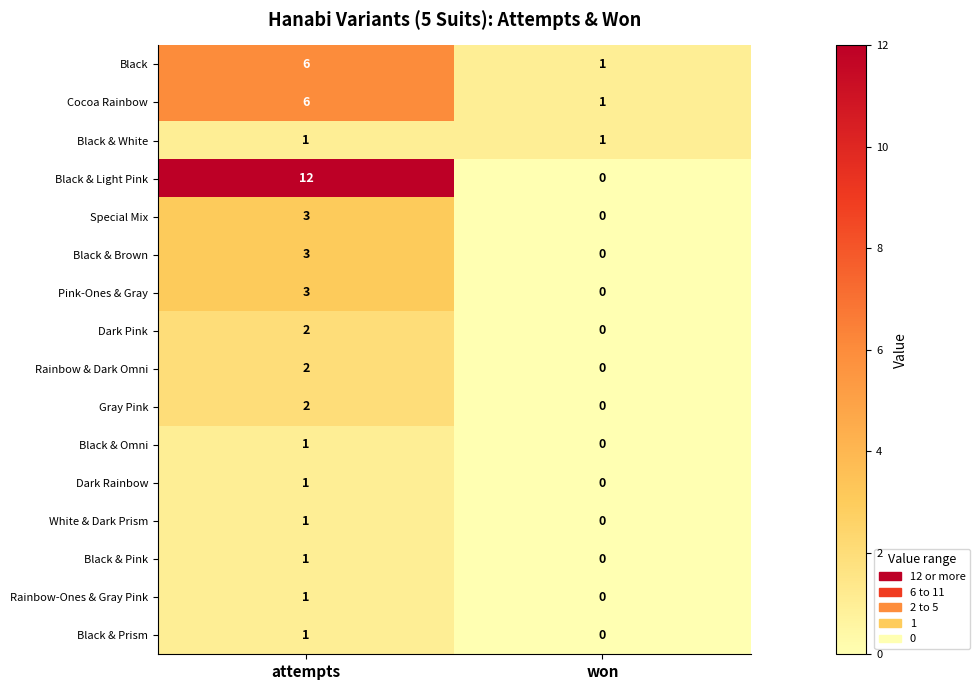

List the labels in order of Black & Light Pink value, smallest first.

won, attempts